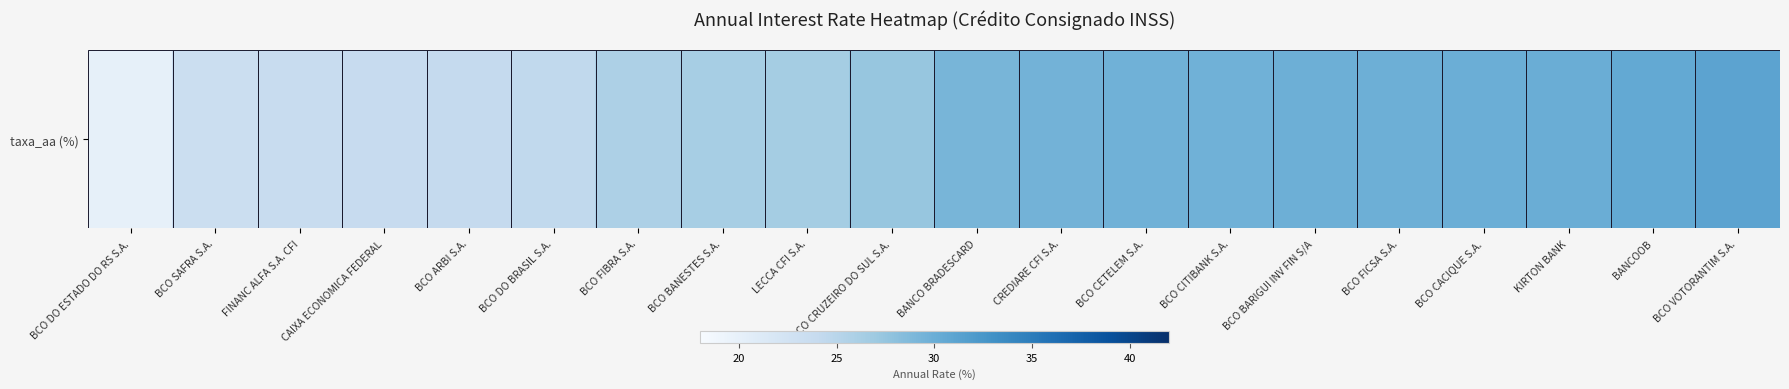

Where is the data nearest to the value 25?

BCO DO BRASIL S.A.